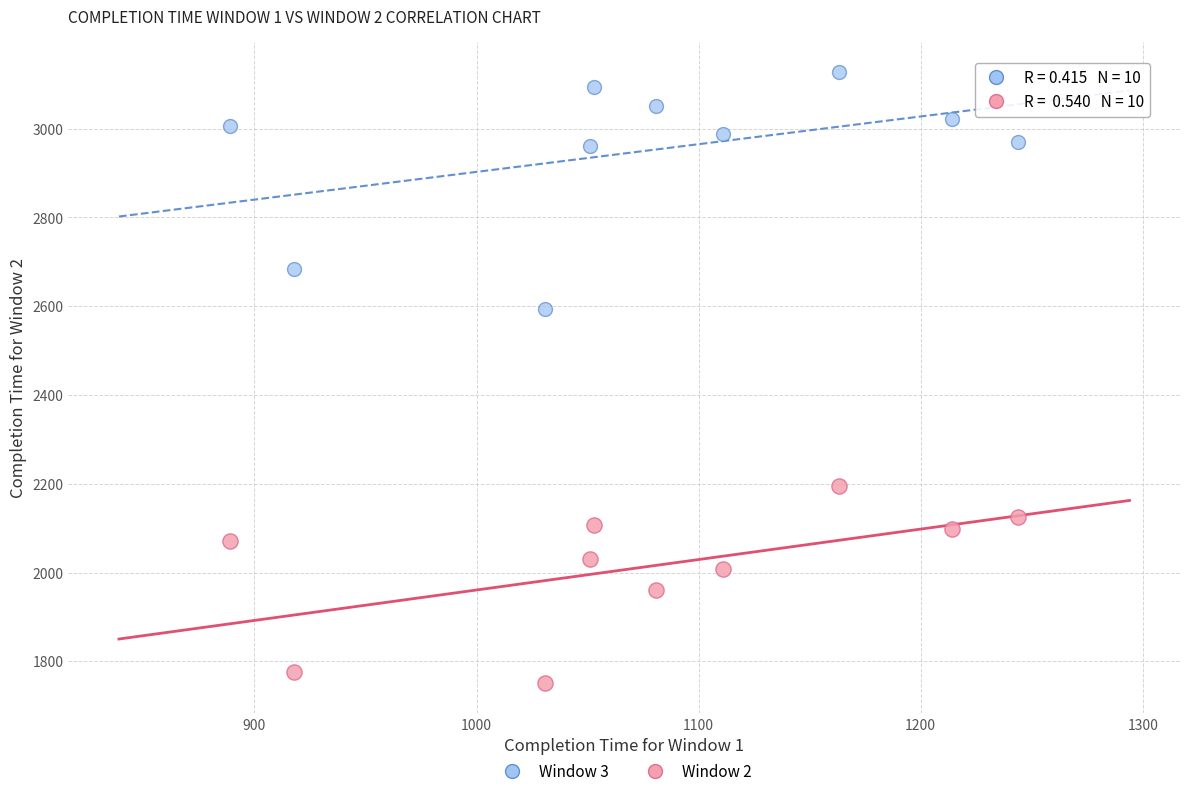

Across all data points, what is the range of Y values (max minus min)?

1375